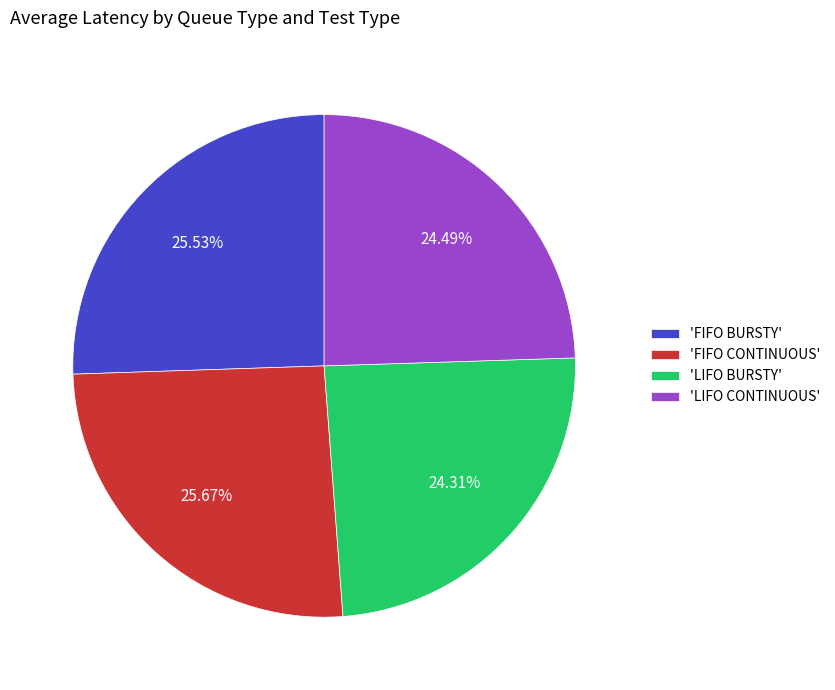

Between 'FIFO CONTINUOUS' and 'LIFO CONTINUOUS', which is larger?

'FIFO CONTINUOUS'